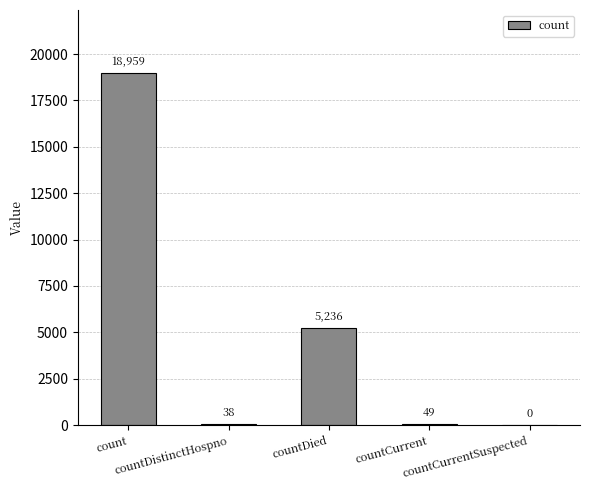

What is the maximum value shown in the chart?

18959